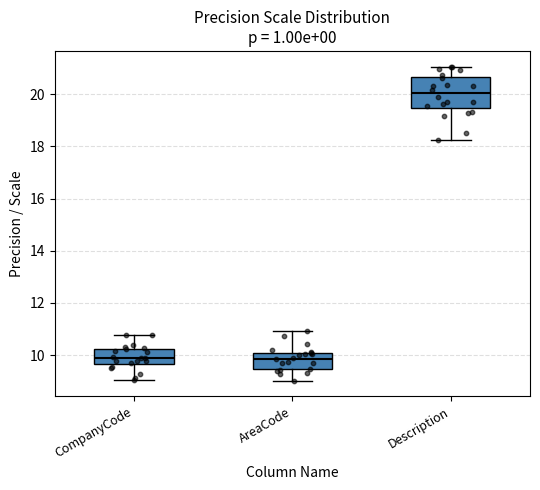

Reading left to right, transcribe this box plot: for each box, give where its median line is, the range the box spans, and where its two whiskers end, as read against the y-axis. The values are not printed on the chart, so give them approximately, as read against the axis.

CompanyCode: median 9.8, box 9.6 to 10.2, whiskers 9.0 to 10.8
AreaCode: median 9.8, box 9.4 to 10.0, whiskers 9.0 to 11.0
Description: median 20.0, box 19.4 to 20.6, whiskers 18.2 to 21.0